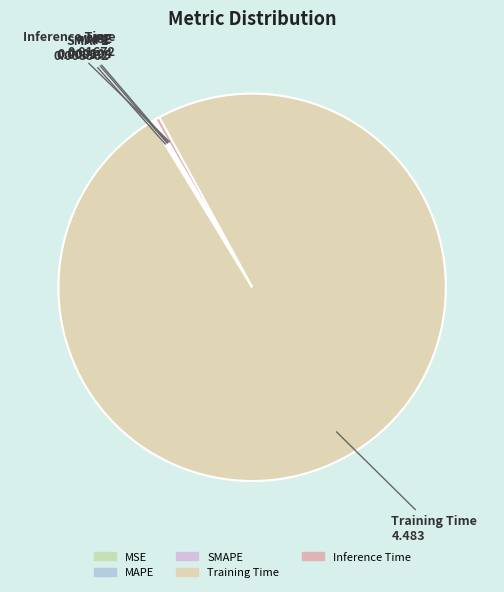

True or false: MSE accounts for 0% of the total.

True